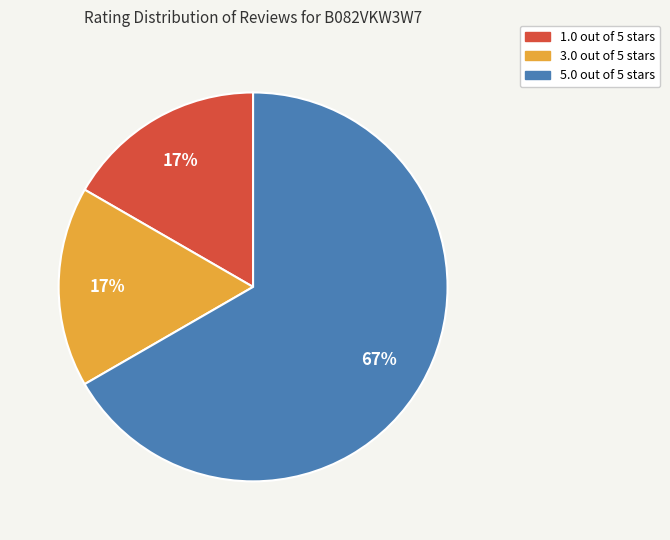

How many segments does this pie chart have?

3